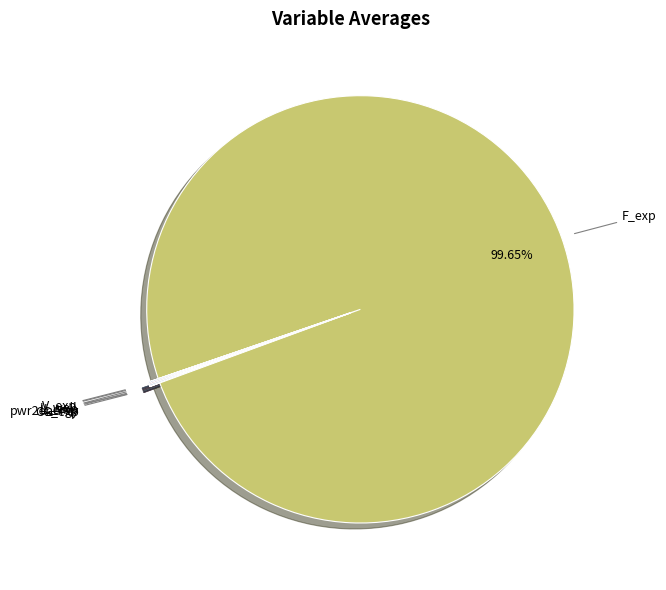

Which slice is the largest?

F_exp